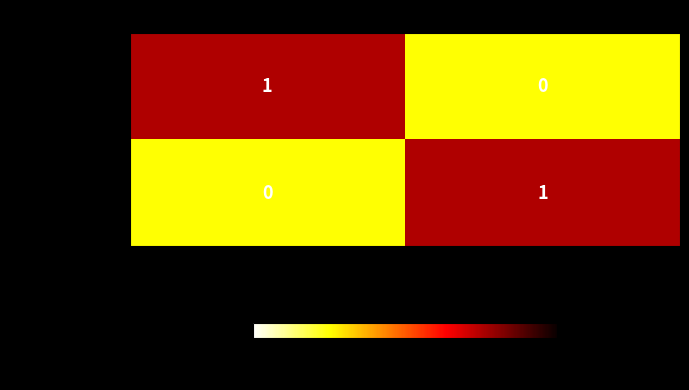

At 35, list the series in order from largest to smallest.

Janet Jones, Adam Smith